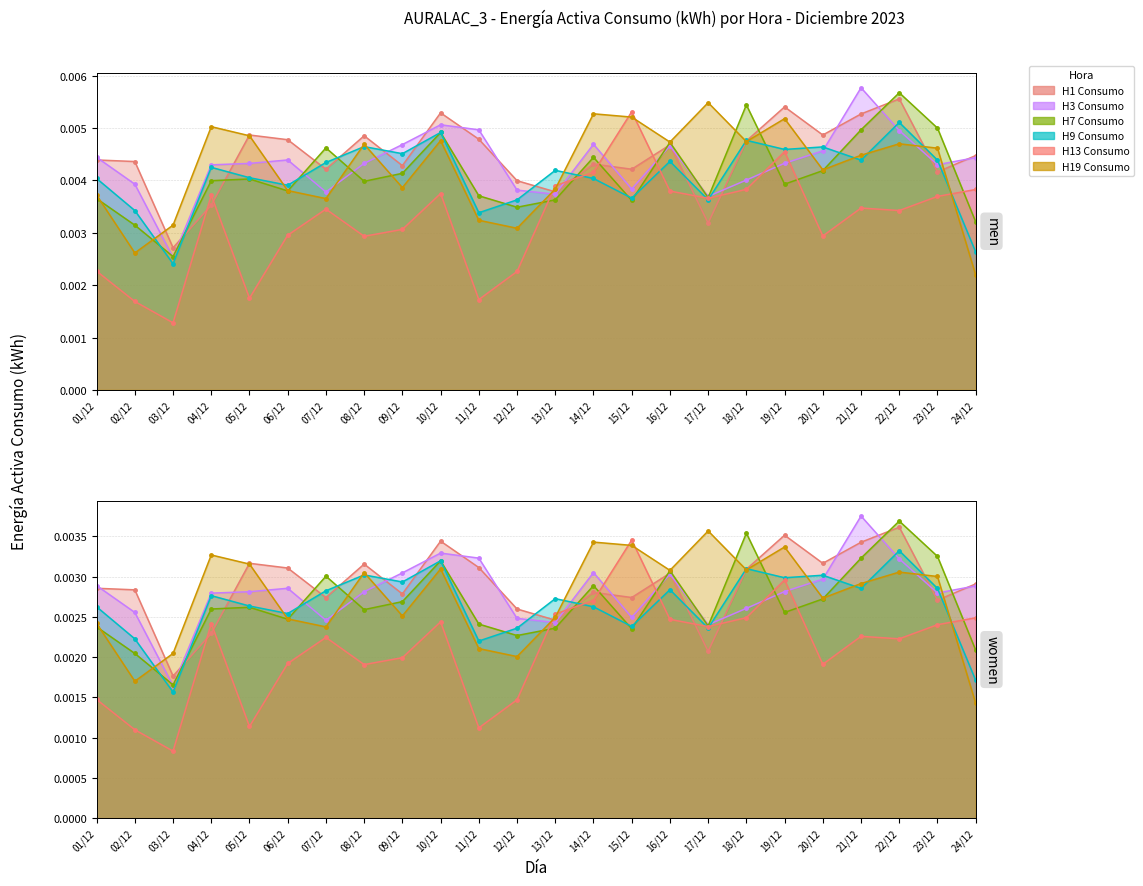

What is the label of the 4th point from the right?

21/12